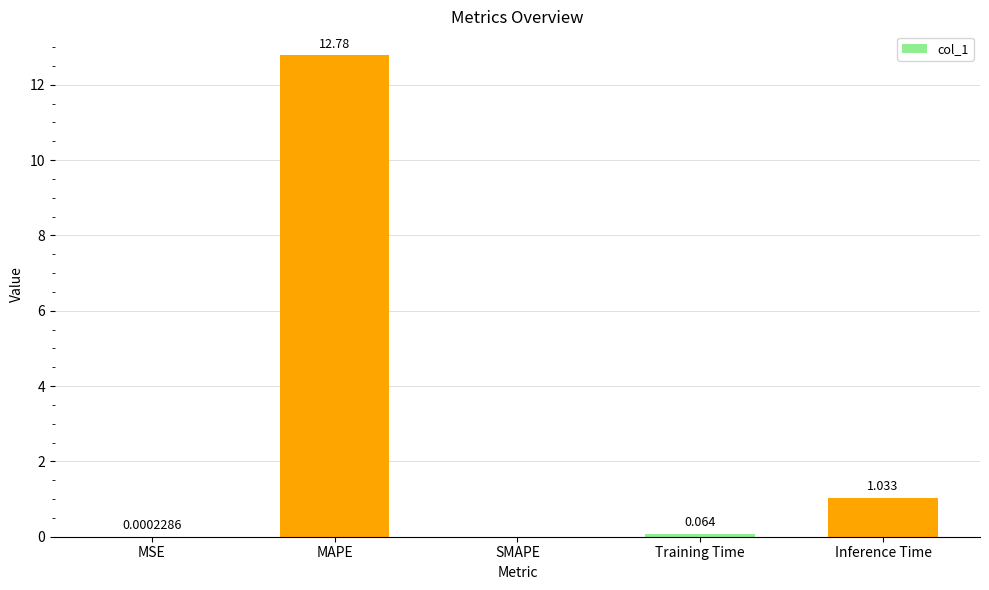

What is the change in value from SMAPE to Training Time?

+0.1